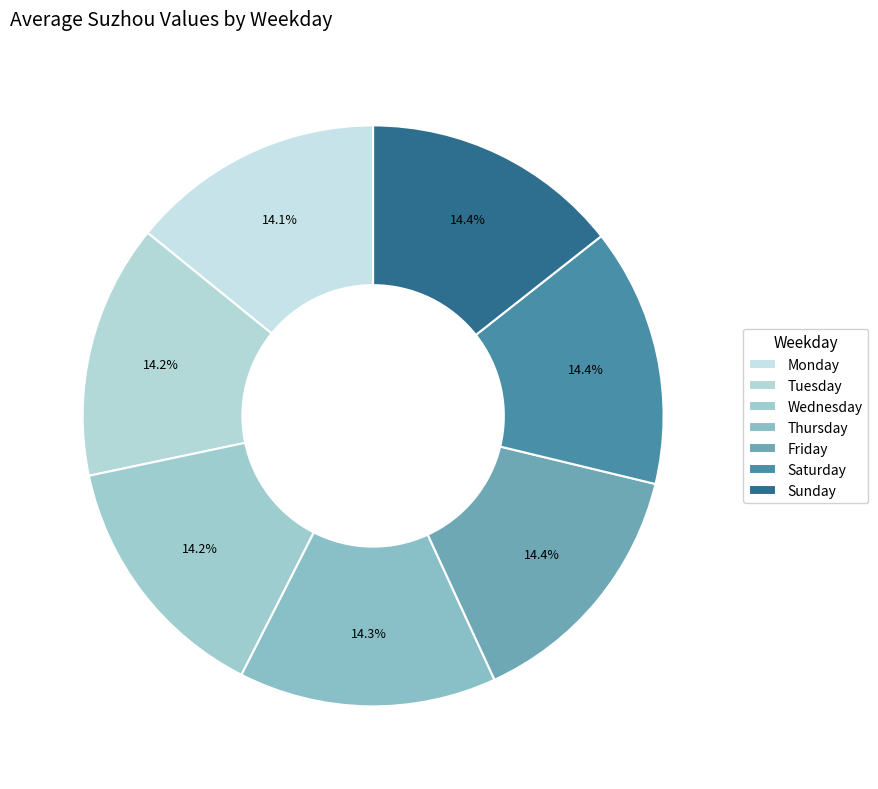

Is there any slice that represents more than half of the pie?

No